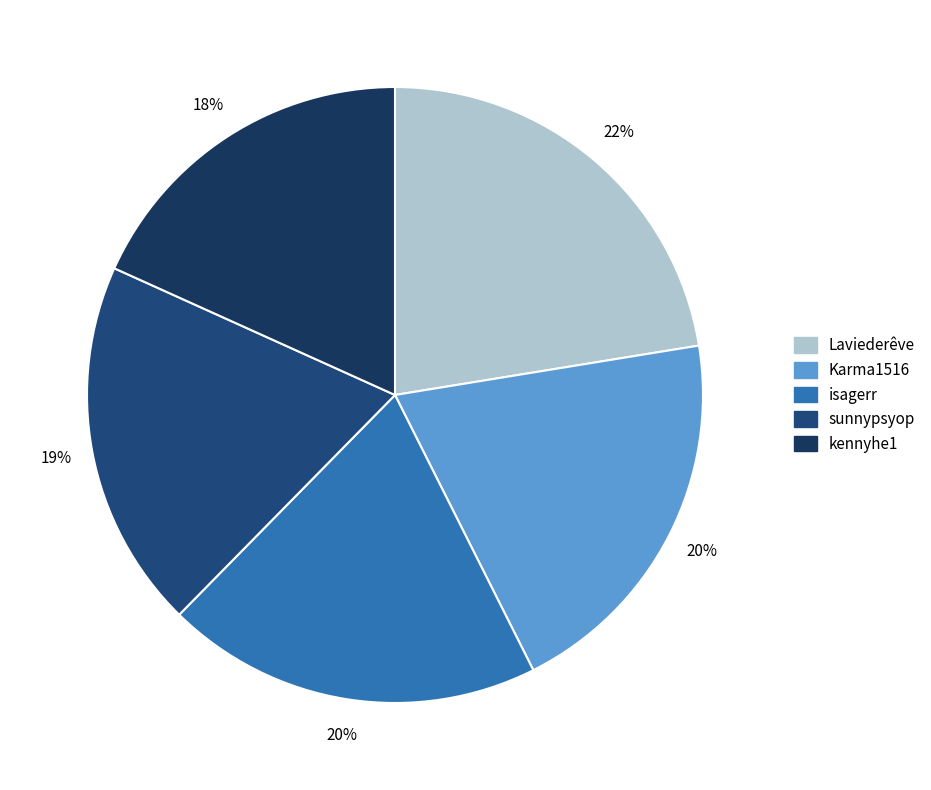

Which has a higher value, Karma1516 or kennyhe1?

Karma1516